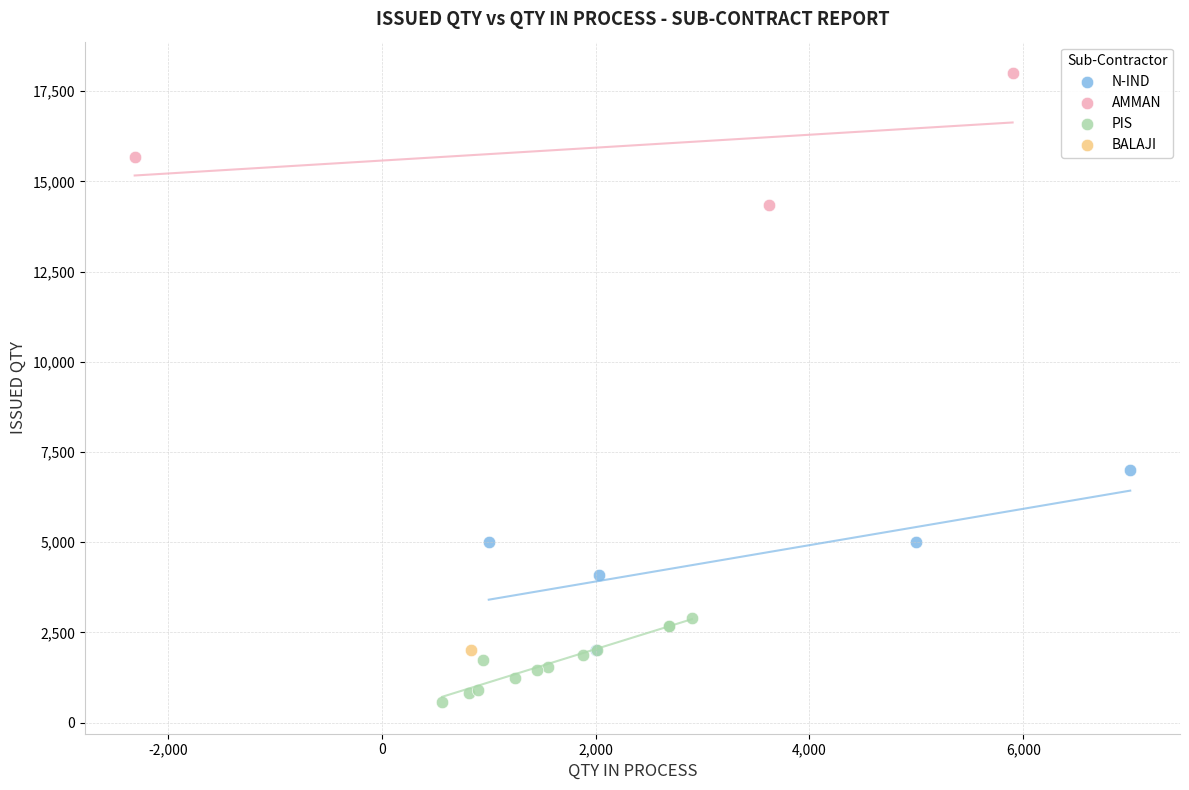

Which series contains the highest Y value?

AMMAN